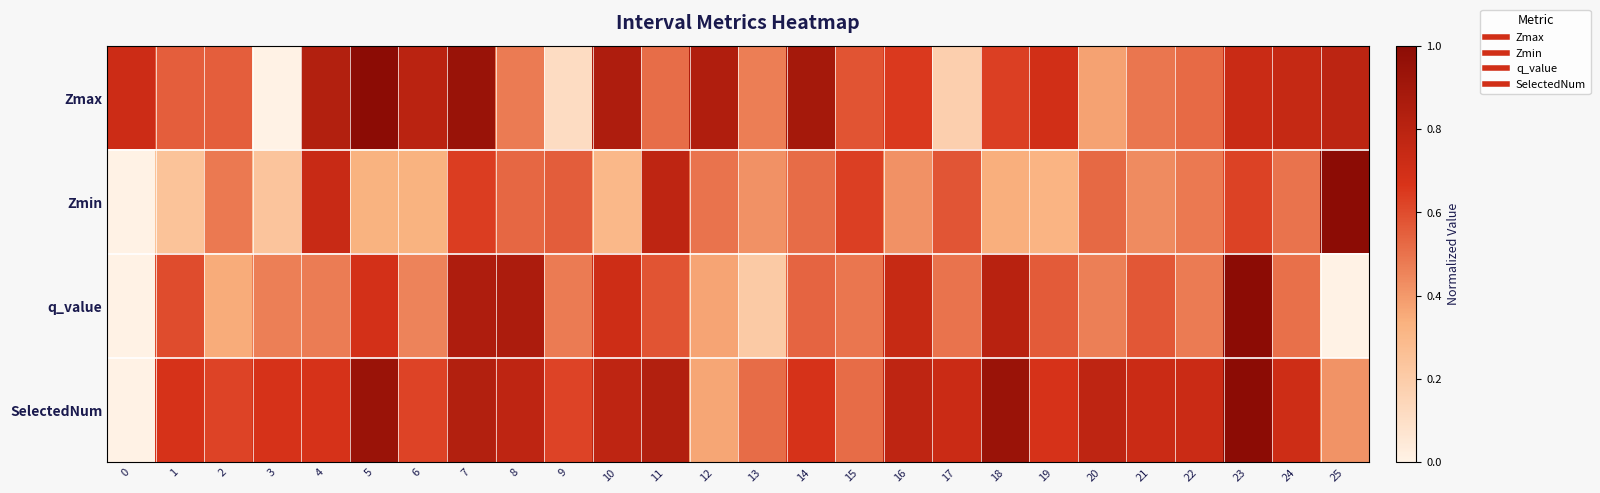

Rank the series by their maximum value, from highest to lowest.

Zmax, Zmin, q_value, SelectedNum